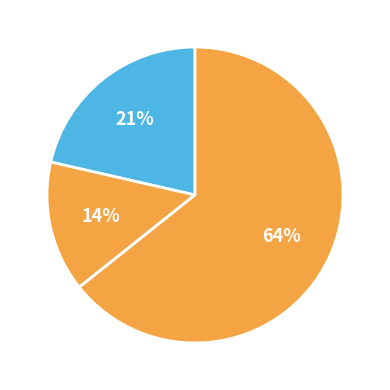

How many segments does this pie chart have?

4